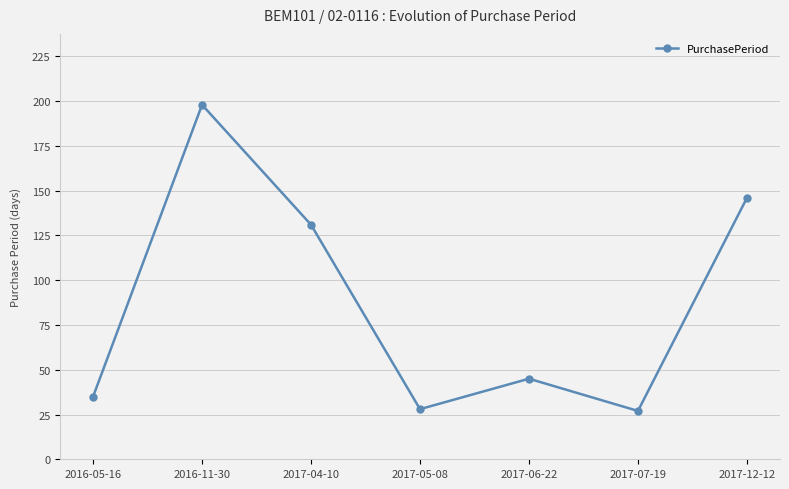

Is it true that the value at 2017-07-19 is 27?

True